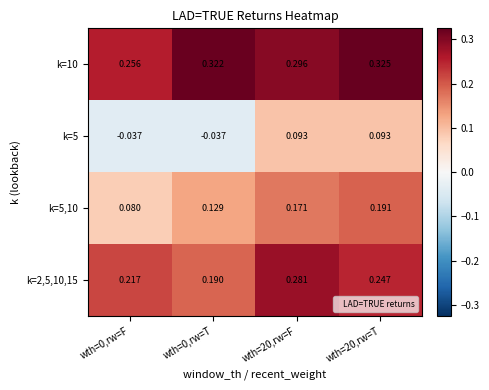

Is the value of k=5 at wth=0,rw=T greater than the value of k=2,5,10,15 at wth=20,rw=F?

No